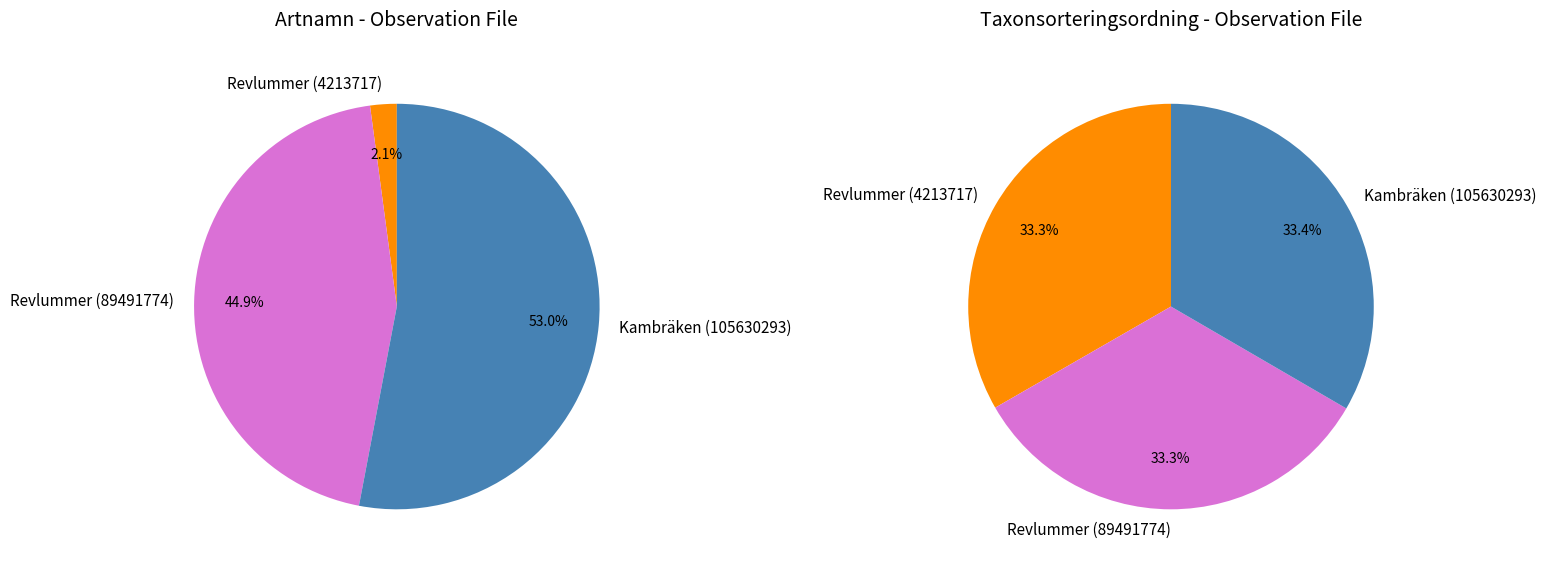

True or false: Revlummer (4213717) accounts for 2% of the total.

True